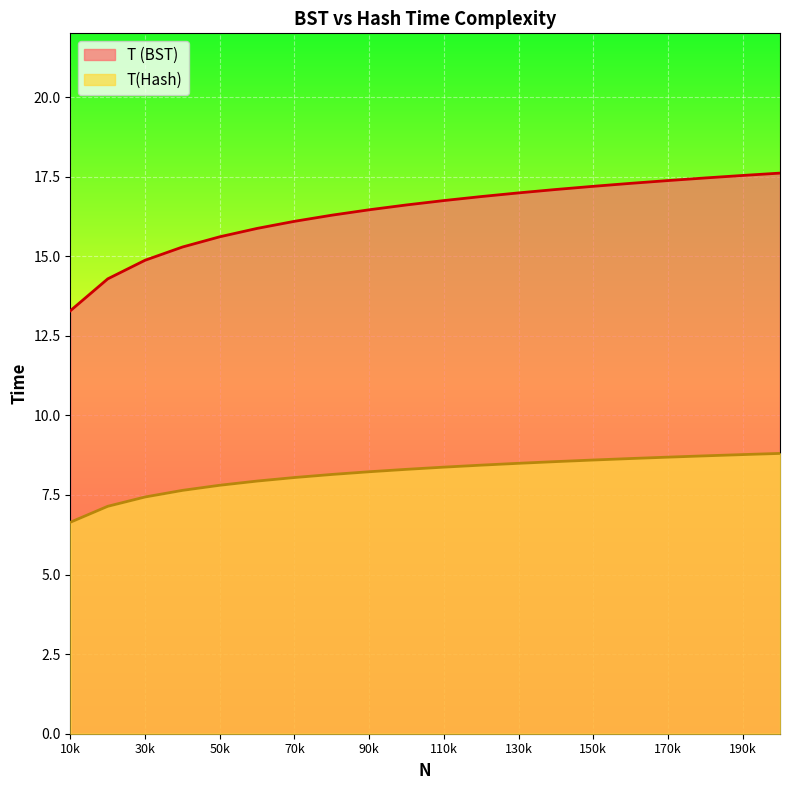

What is the sum of all T(Hash) values?

163.4